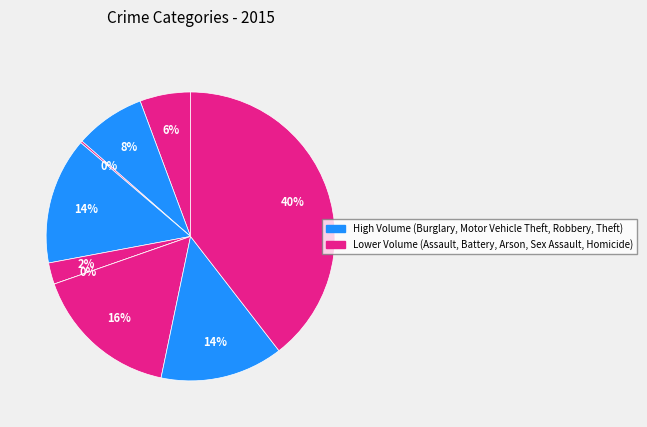

Is the sum of Arson and Theft greater than half?

No